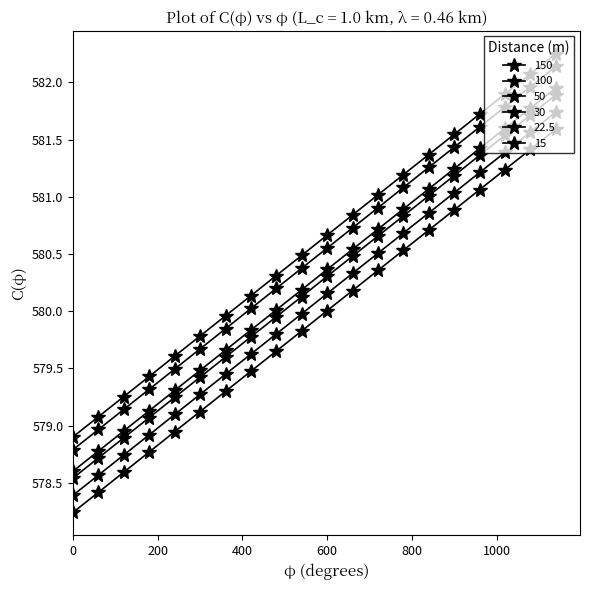

True or false: 150 has more than 1 points higher than both neighbors.

False